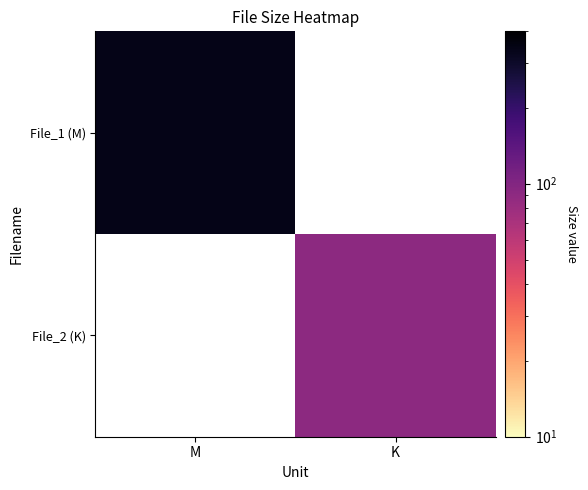

What is the maximum value for File_1 (M)?

336.7